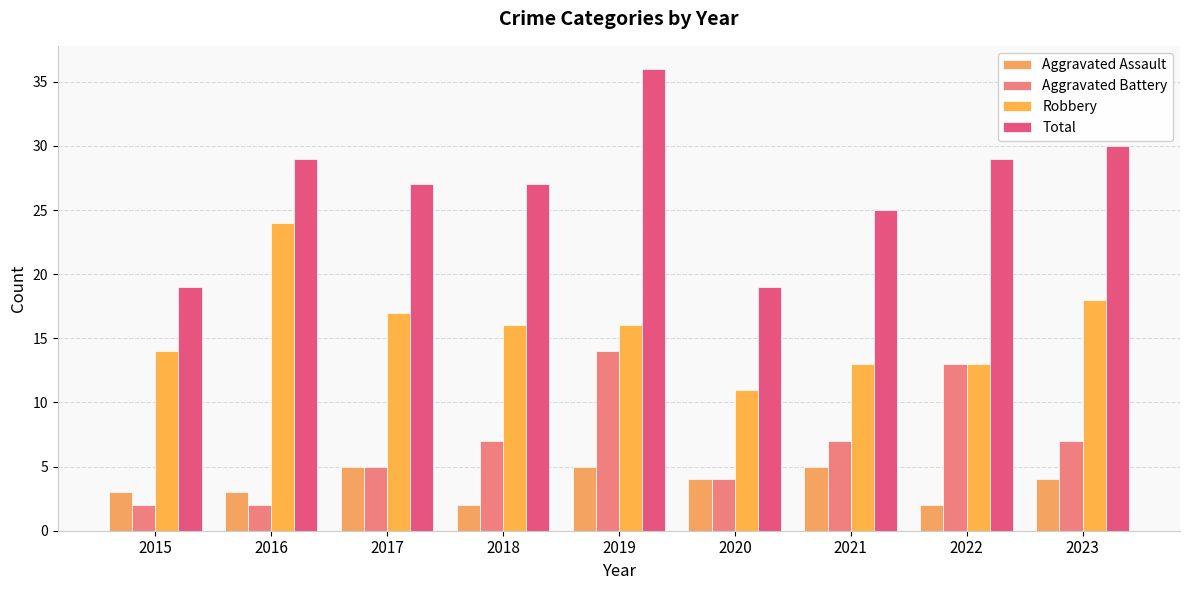

What is the total value across all series at 2021?

50